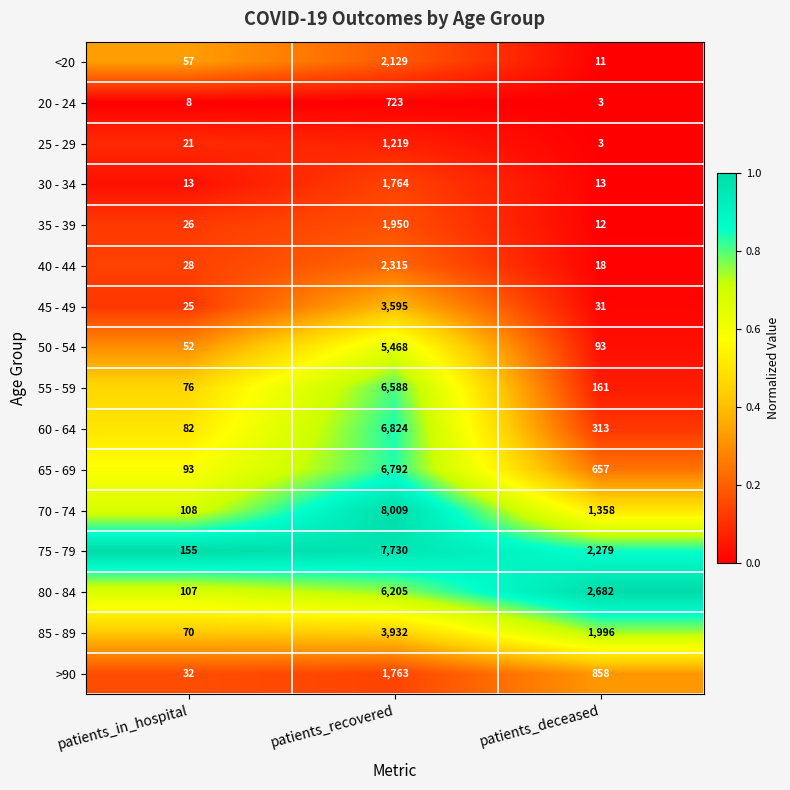

What is the spread (max minus min) of values at patients_in_hospital?

147